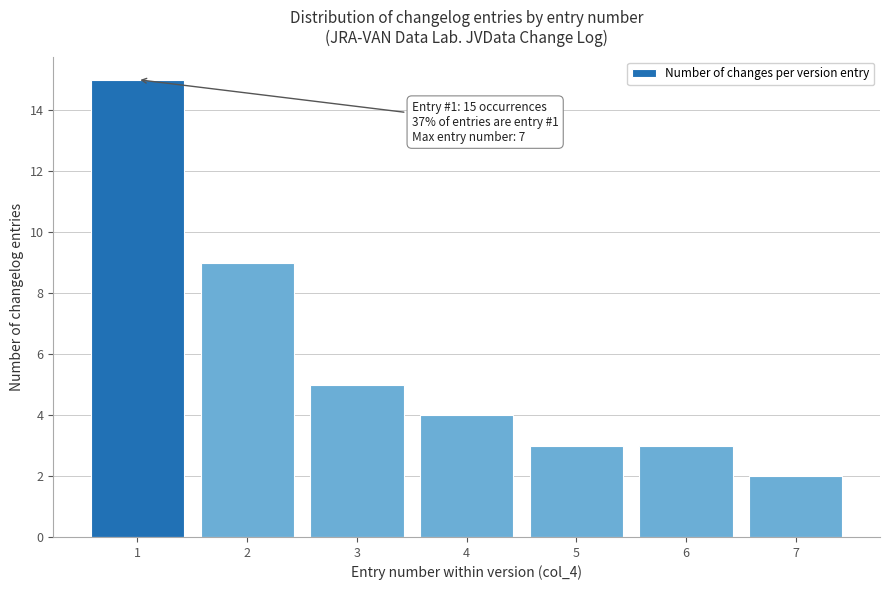

Over which range of the x-axis is the bar tallest?

0.5 to 1.5